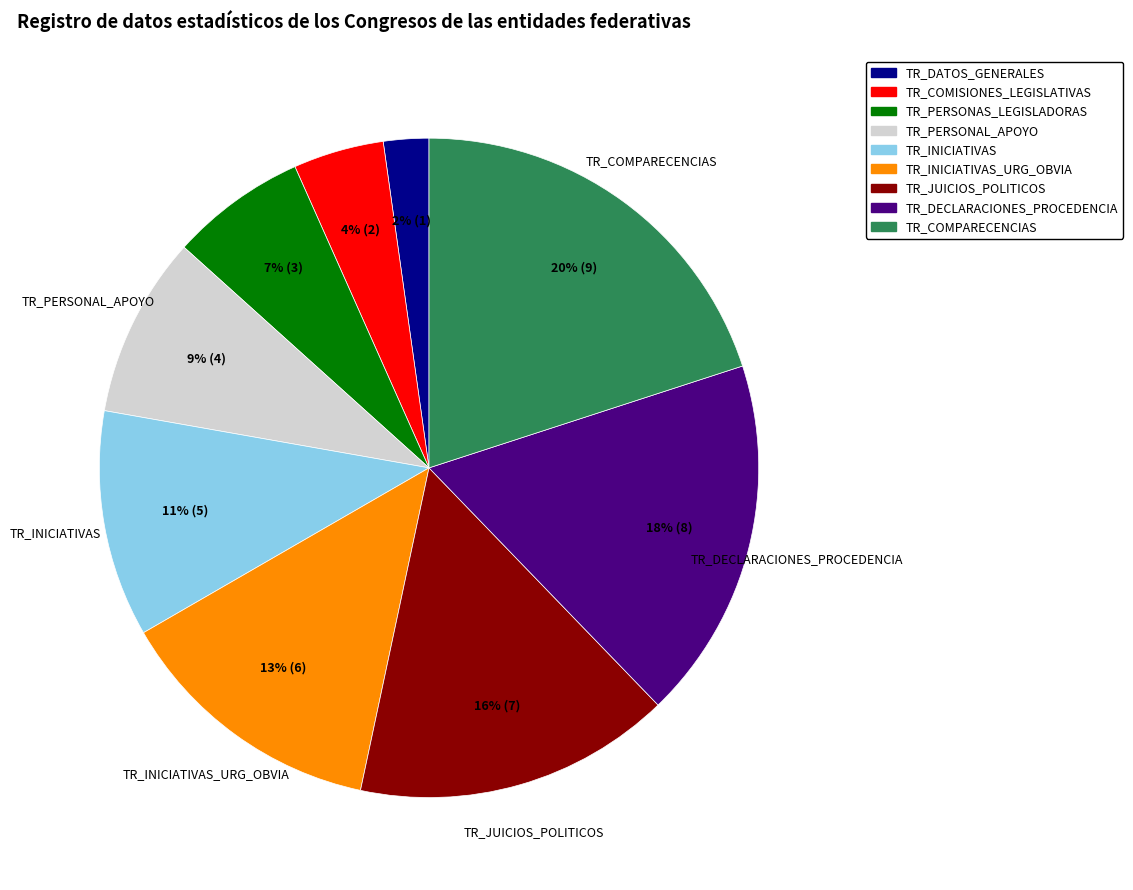

Does any single category account for the majority?

No